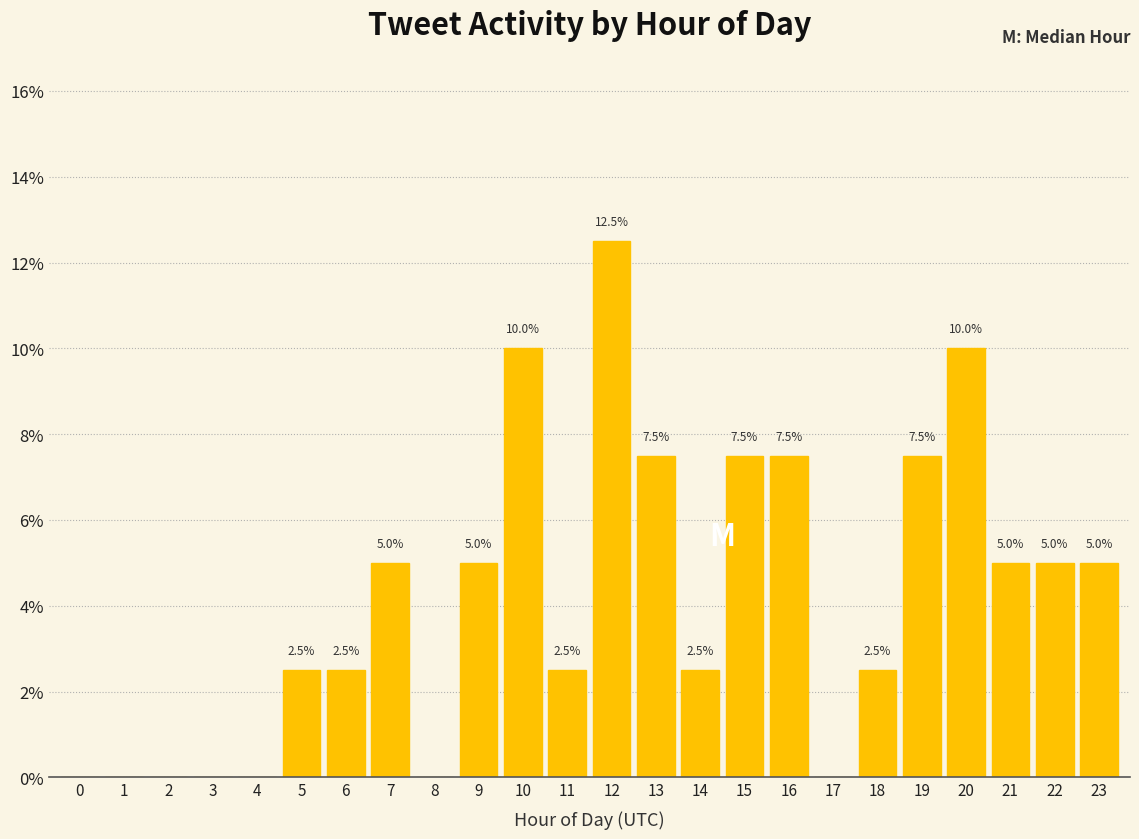

Reading right to left, transcribe all the data shown in this chart.

23=5.0	22=5.0	21=5.0	20=10.0	19=7.5	18=2.5	17=0.0	16=7.5	15=7.5	14=2.5	13=7.5	12=12.5	11=2.5	10=10.0	9=5.0	8=0.0	7=5.0	6=2.5	5=2.5	4=0.0	3=0.0	2=0.0	1=0.0	0=0.0